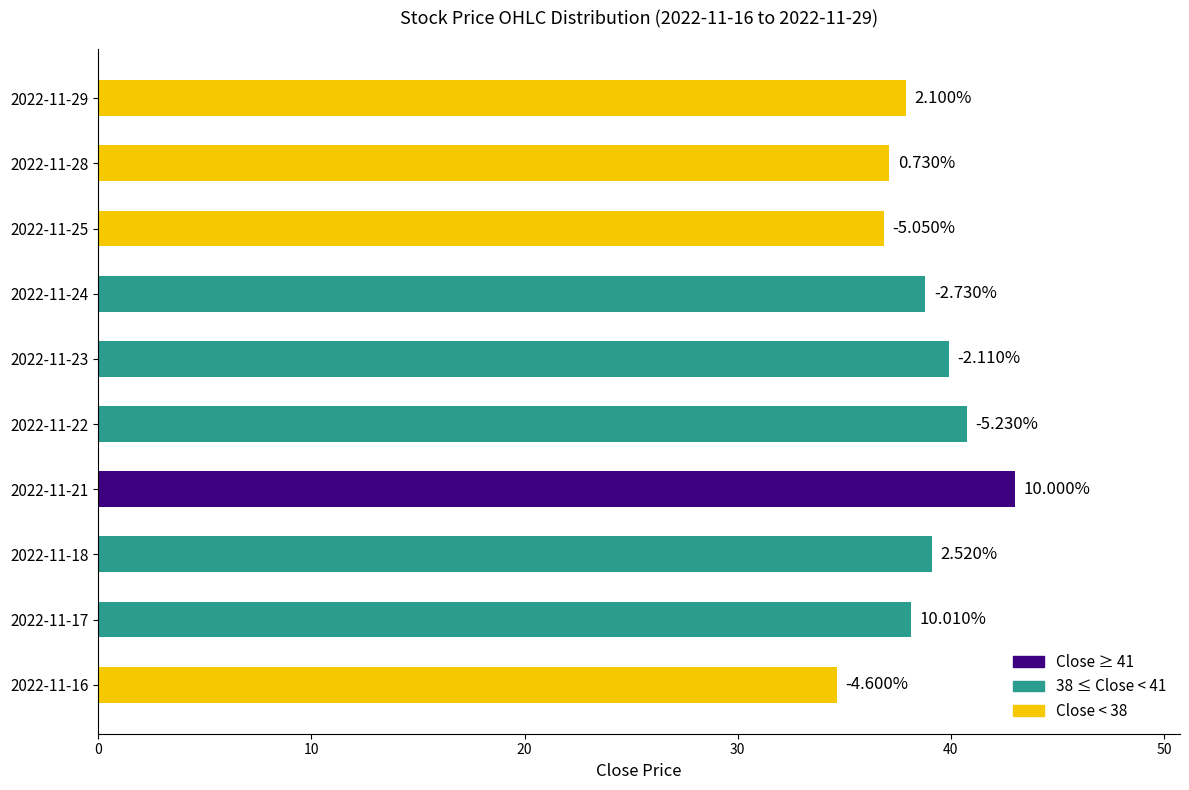

Does the chart contain stacked bars?

No